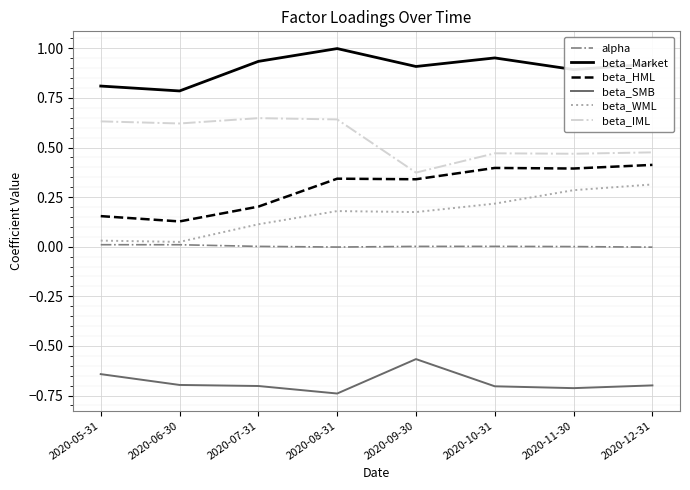

What is the spread (max minus min) of values at 2020-11-30?

1.6